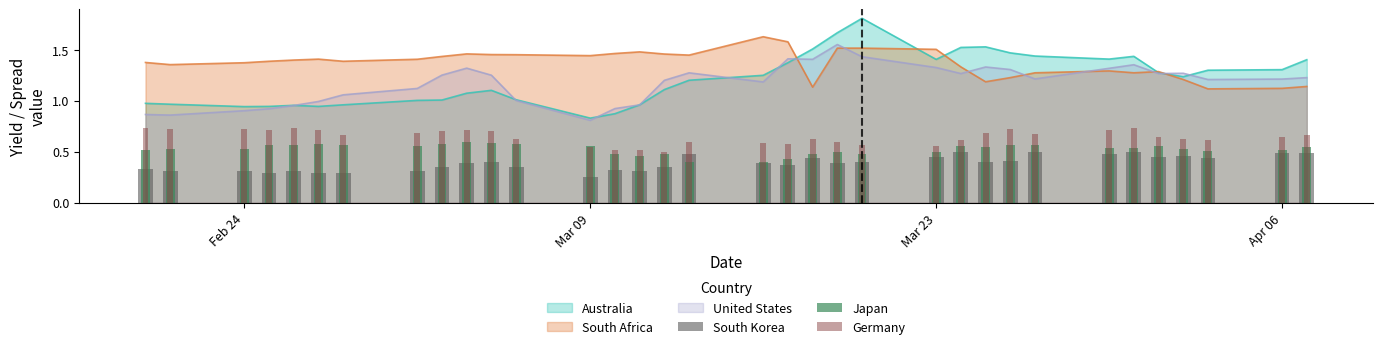

How many groups of bars are there?

34